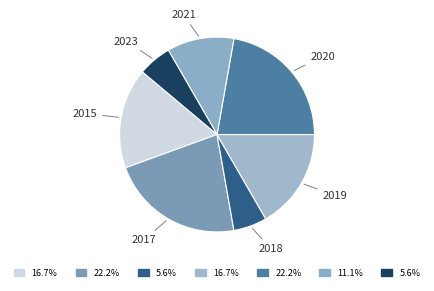

Rank the categories by value from lowest to highest.

2018, 2023, 2021, 2015, 2019, 2017, 2020